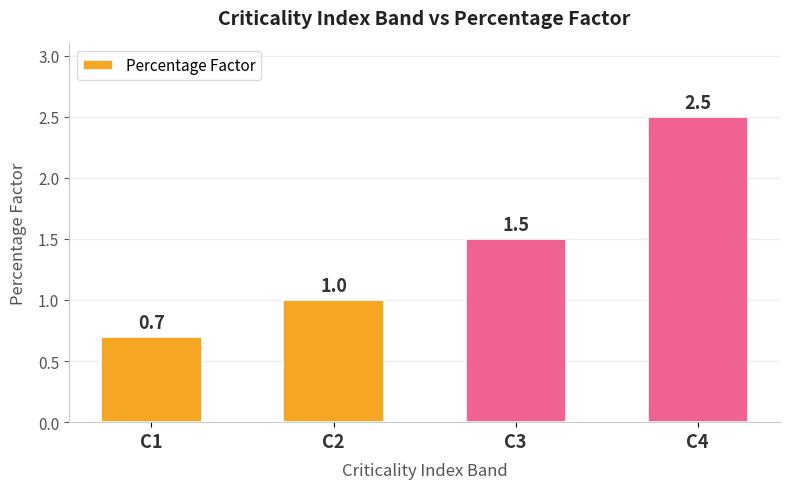

What is the average value?

1.4